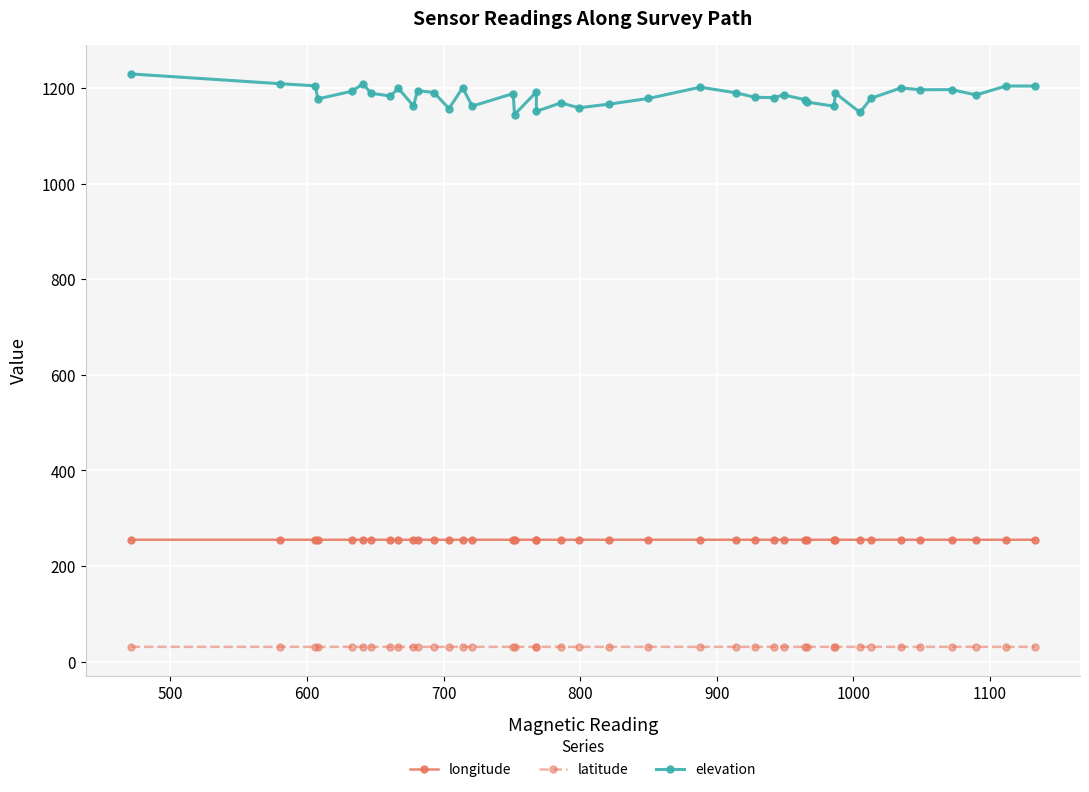

List the series in order of their peak value, lowest first.

latitude, longitude, elevation